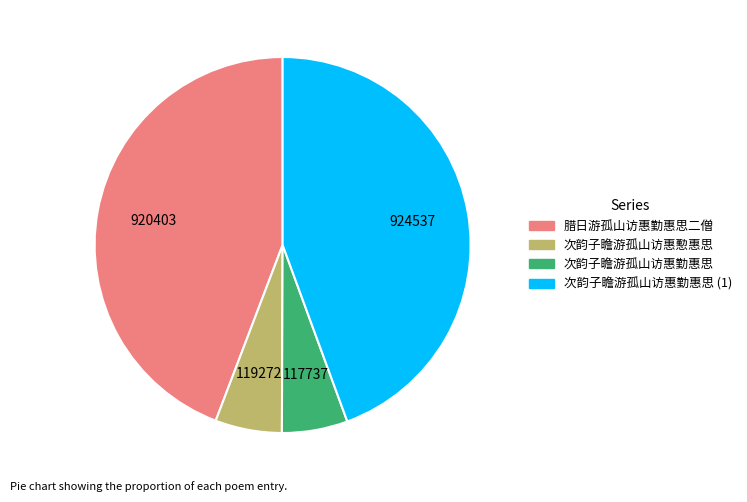

Between 次韵子瞻游孤山访惠勤惠思 and 次韵子瞻游孤山访惠勤惠思 (1), which is larger?

次韵子瞻游孤山访惠勤惠思 (1)